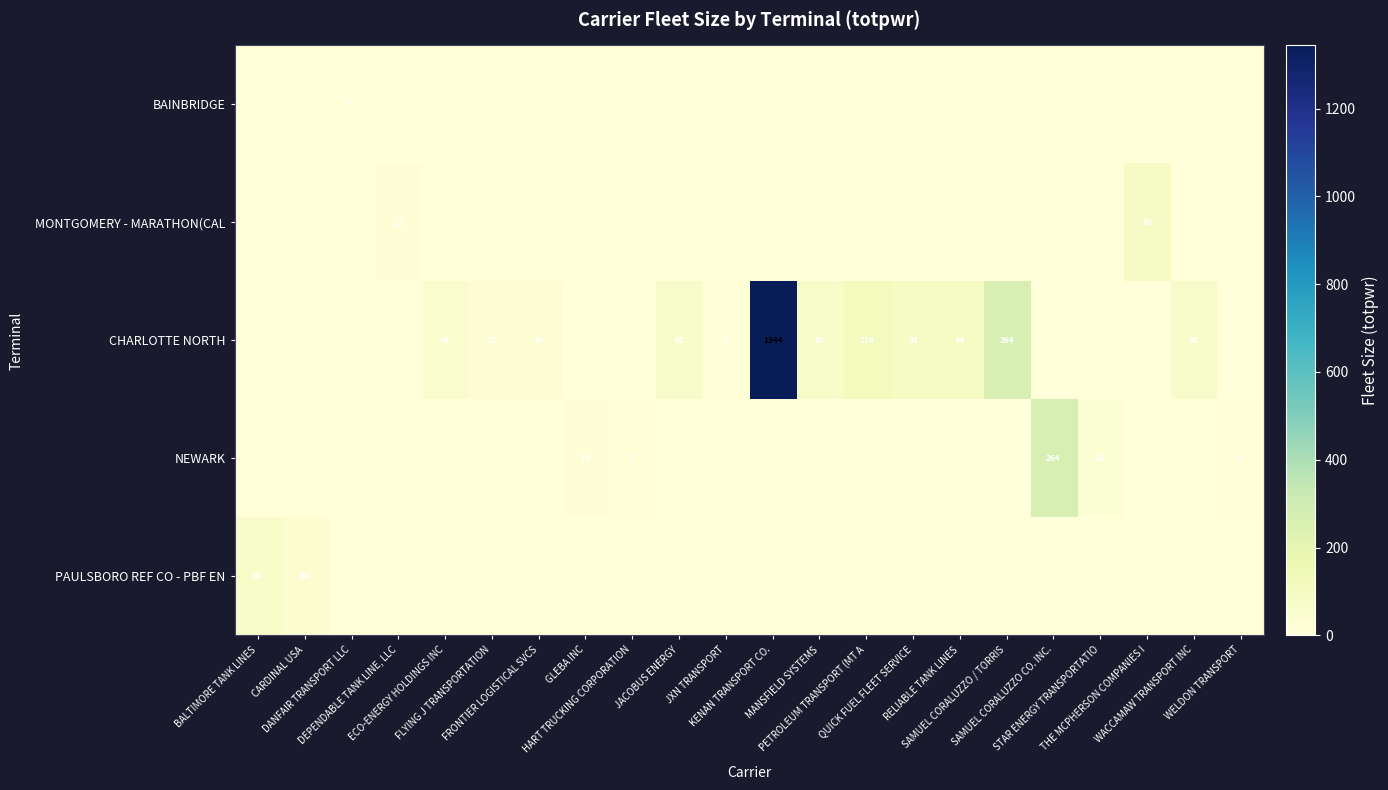

Is it true that BAINBRIDGE equals 0 at SAMUEL CORALUZZO CO. INC.?

True